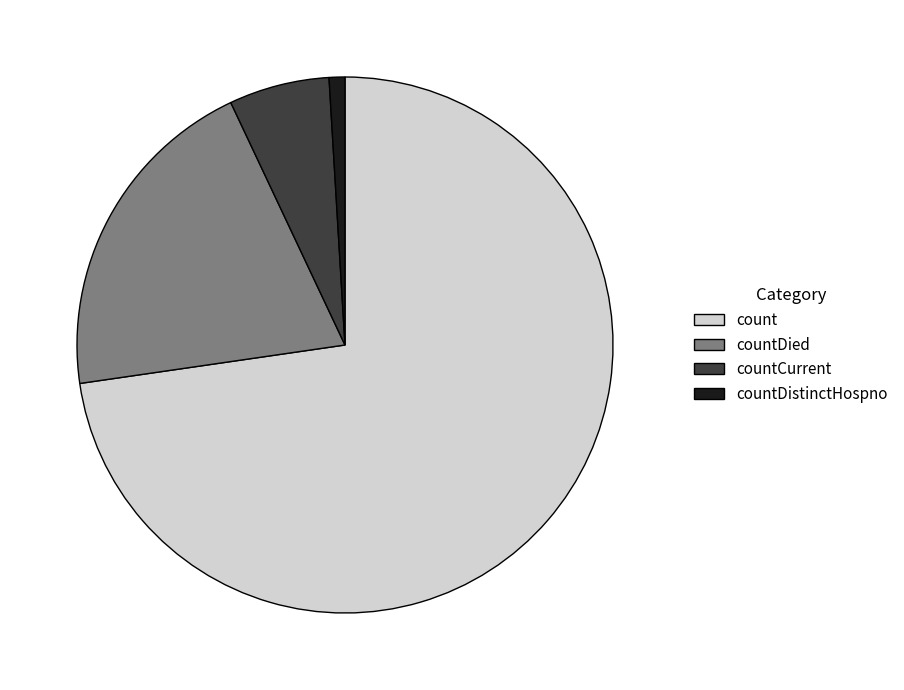

Is it true that countDistinctHospno is 11% of the pie?

False